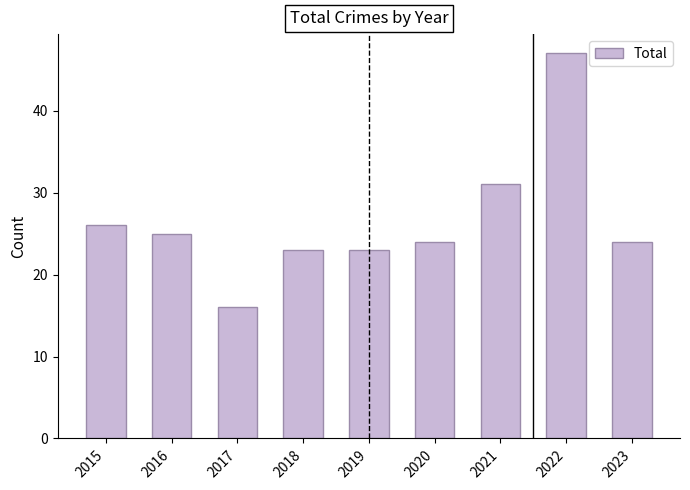

Which category has the highest value across all series?

2022